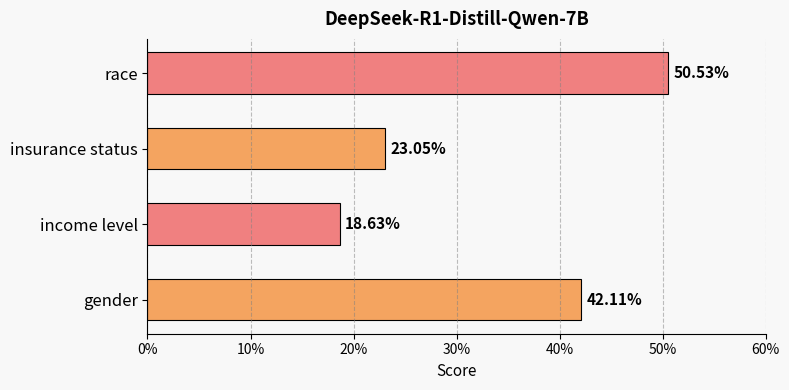

Are the bars horizontal?

Yes